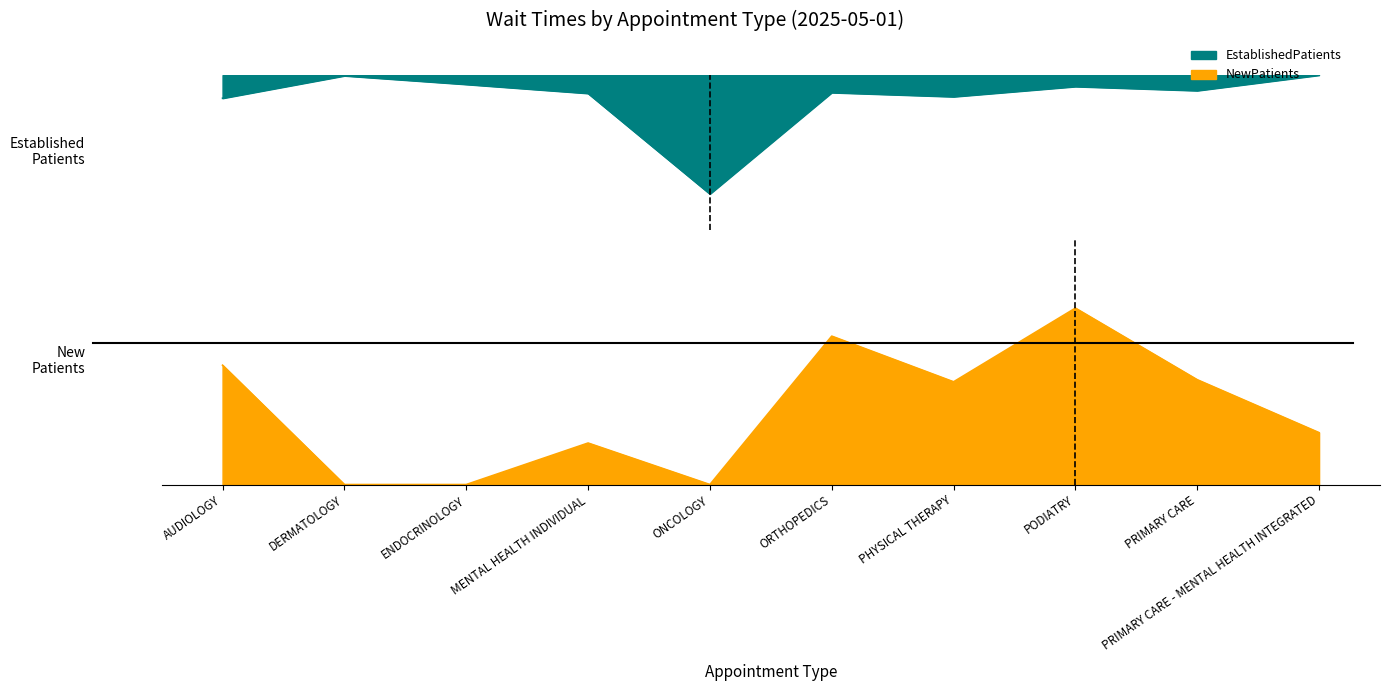

The EstablishedPatients series shows 24.2 at PRIMARY CARE - MENTAL HEALTH INTEGRATED. True or false?

False